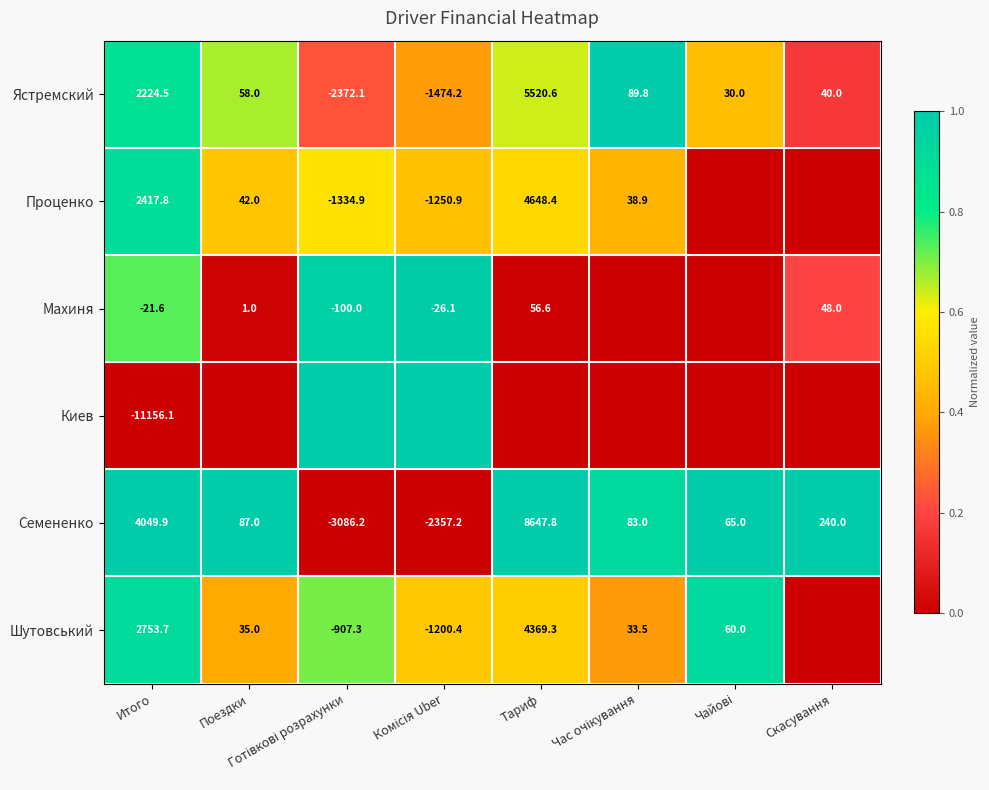

At which label is Ястремский closest to 1574?

Итого